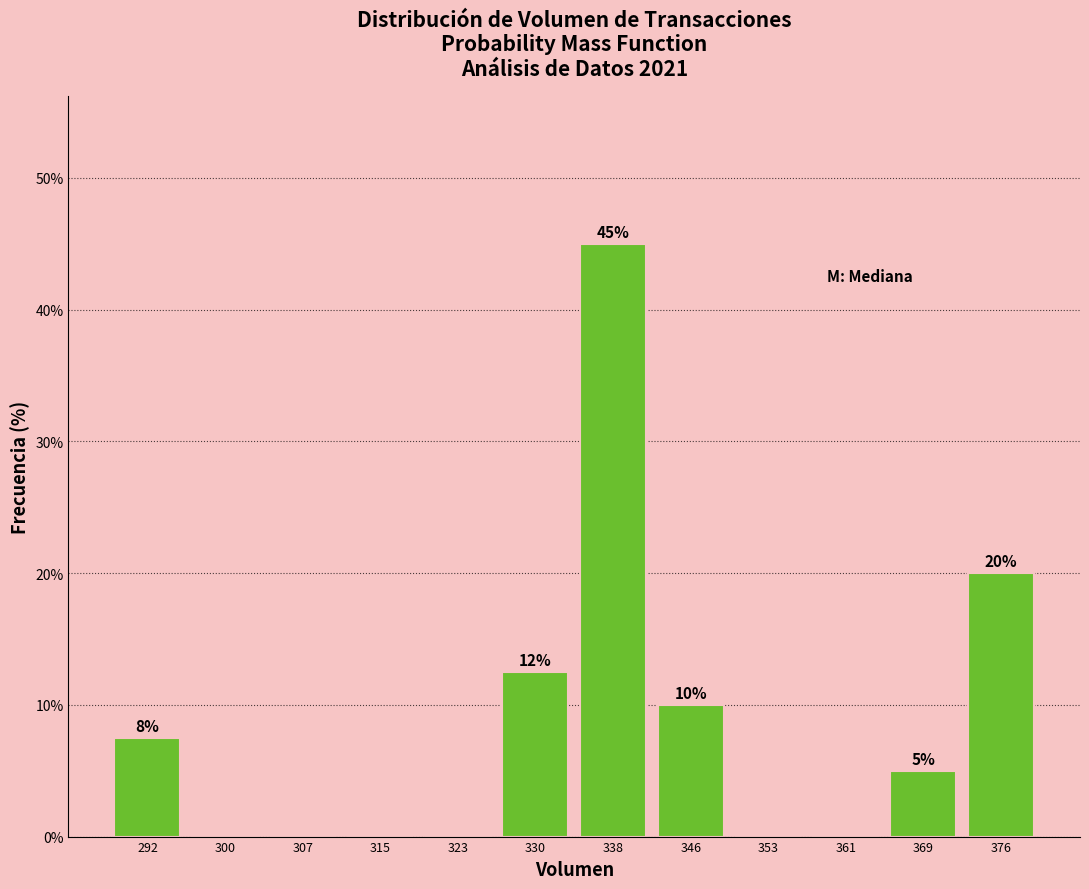

Over which range of the x-axis is the bar tallest?

334 to 342